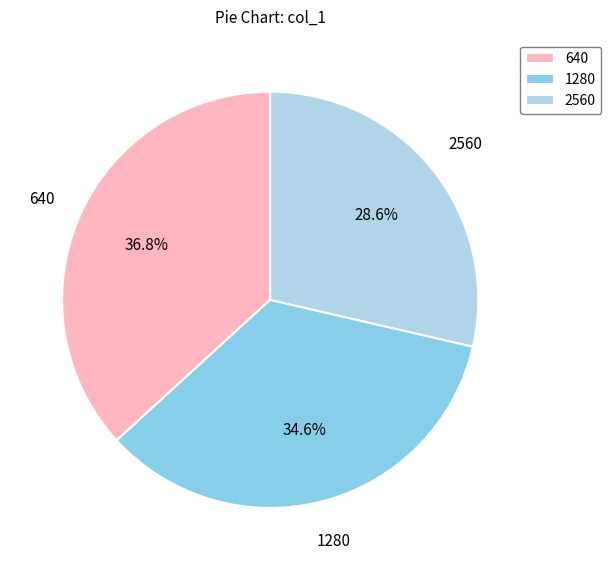

Do 640 and 1280 together represent more than half of the pie?

Yes